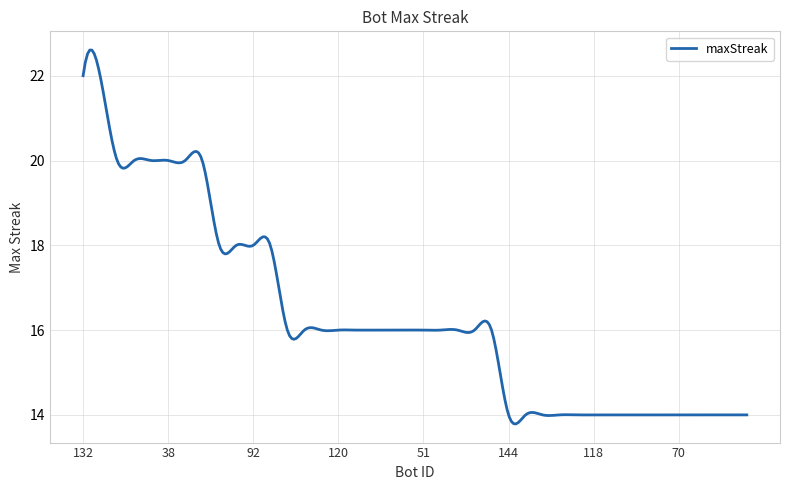

What is the smallest value displayed?

13.8